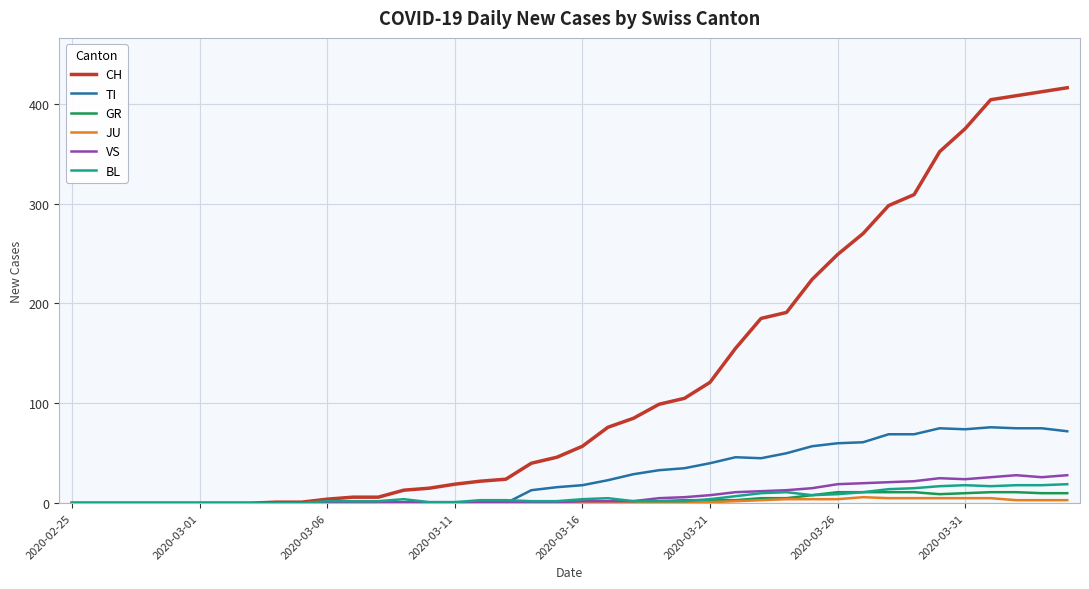

Which series has the largest total across all categories?

CH